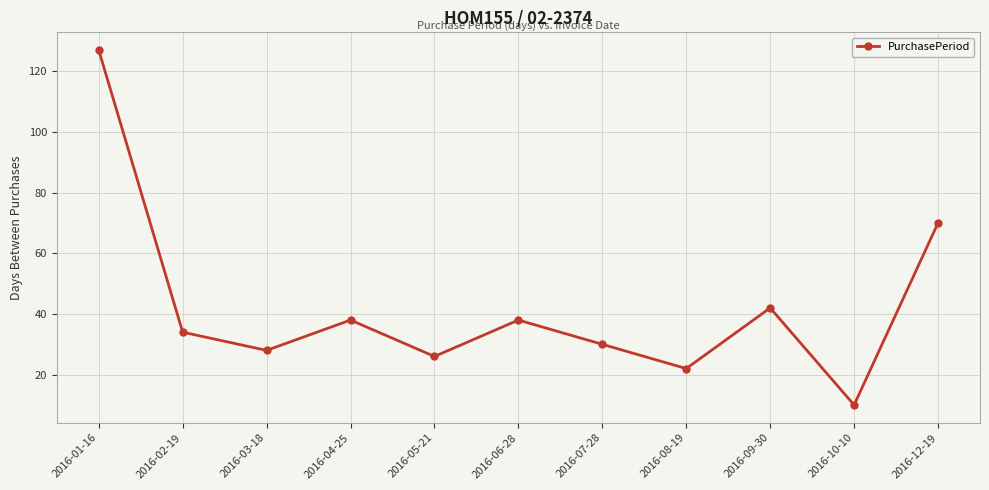

The chart shows a value of 127 at 2016-01-16. True or false?

True